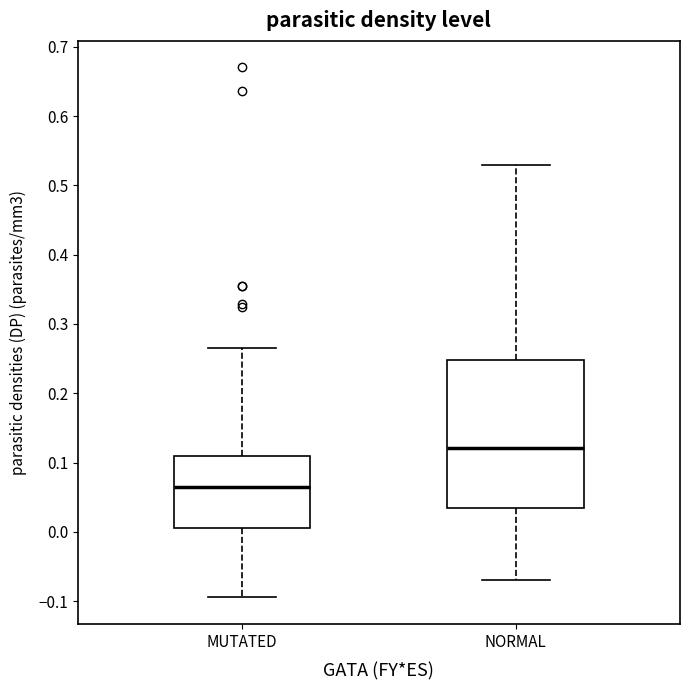

Which box's median line is the lowest?

MUTATED